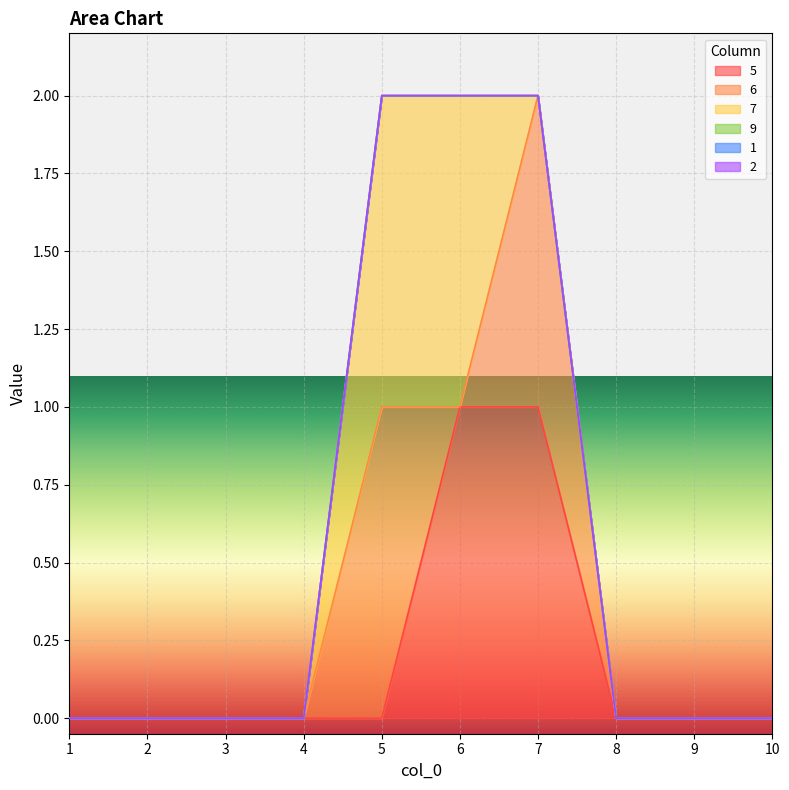

True or false: 6 and 9 intersect in this chart.

False